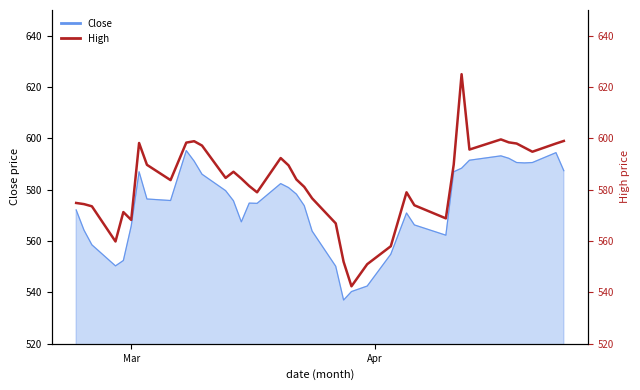

True or false: the data shows 760.6 at 20.

False